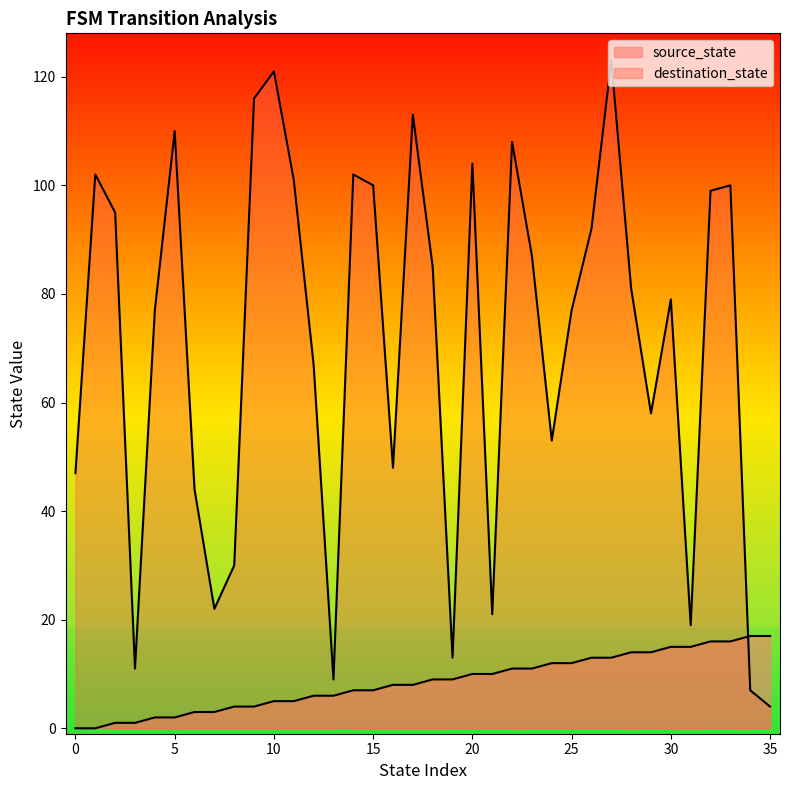

Which series has the largest total across all categories?

destination_state